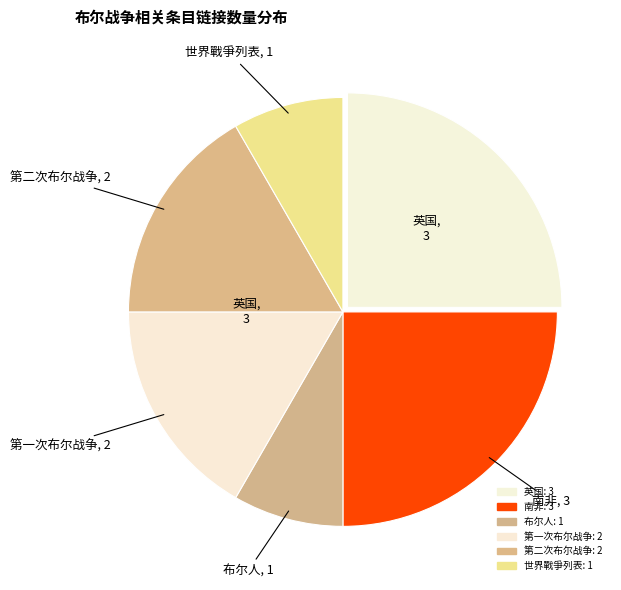

To the nearest percent, what is the combined percentage of 世界戰爭列表 and 第一次布尔战争?

25%